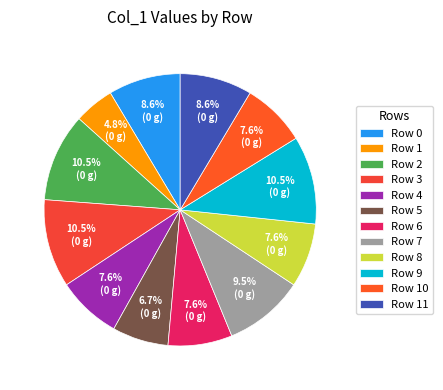

How many segments does this pie chart have?

12